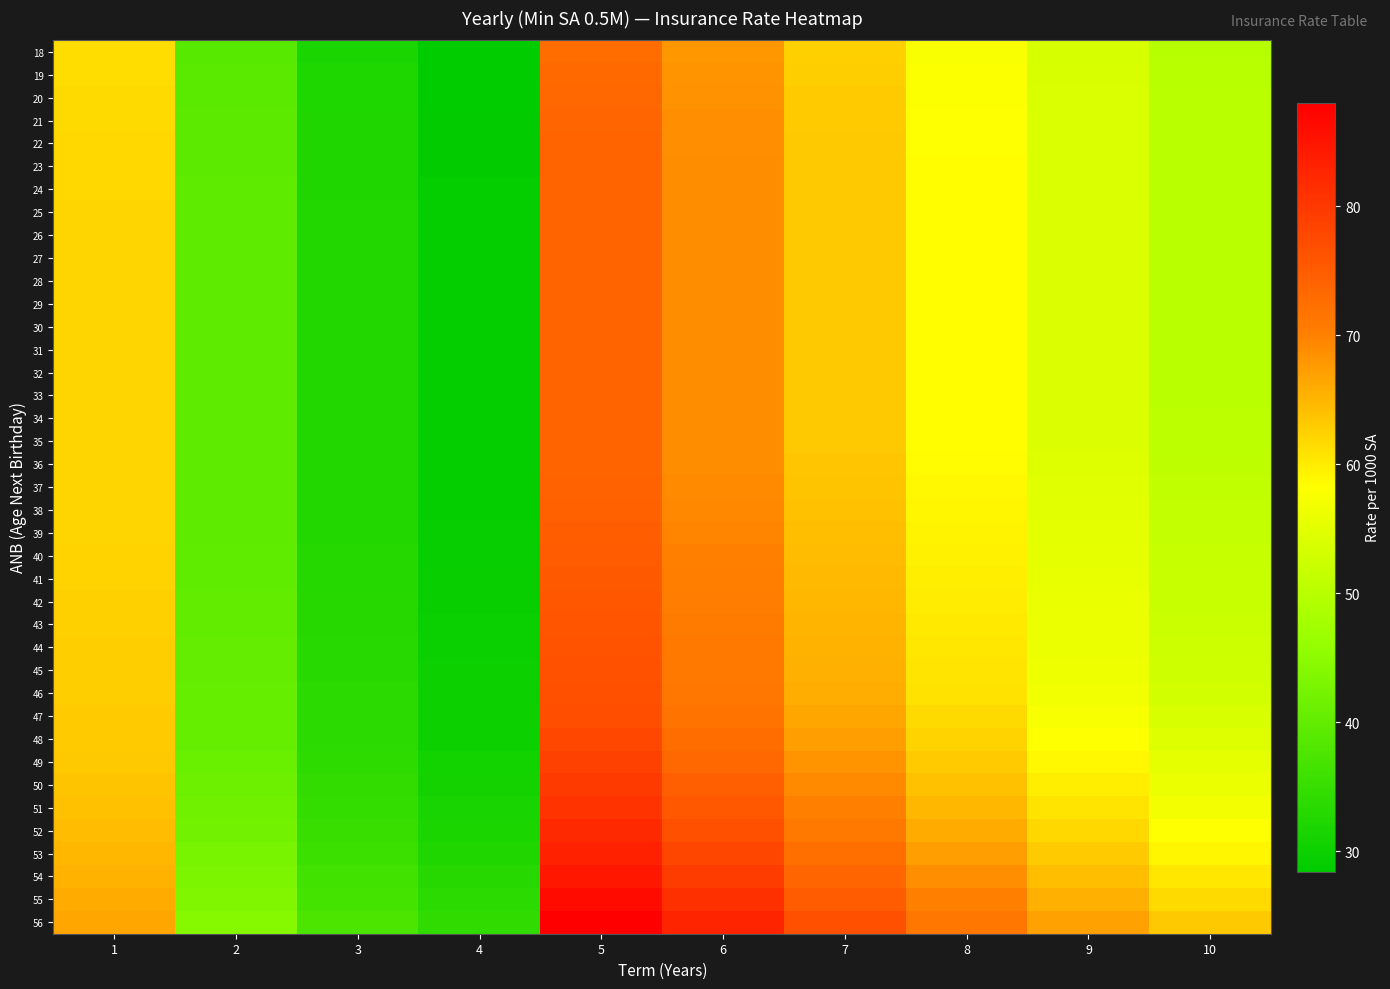

Reading left to right, extract all data points from this chart.

18: 1=61.3	2=38.8	3=31.9	4=28.4	5=72.9	6=67.8	7=62.5	8=57.6	9=53.5	10=49.8
19: 1=61.5	2=39.0	3=32.0	4=28.6	5=73.2	6=68.1	7=62.7	8=57.8	9=53.7	10=50.0
20: 1=61.6	2=39.1	3=32.1	4=28.7	5=73.5	6=68.4	7=62.9	8=58.0	9=53.9	10=50.1
21: 1=61.7	2=39.2	3=32.2	4=28.8	5=73.7	6=68.5	7=63.1	8=58.1	9=54.0	10=50.2
22: 1=61.8	2=39.3	3=32.3	4=28.8	5=73.9	6=68.7	7=63.2	8=58.2	9=54.0	10=50.3
23: 1=61.9	2=39.4	3=32.4	4=28.9	5=74.0	6=68.8	7=63.3	8=58.3	9=54.0	10=50.3
24: 1=62.0	2=39.4	3=32.4	4=28.9	5=74.0	6=68.8	7=63.3	8=58.3	9=54.0	10=50.3
25: 1=62.0	2=39.4	3=32.4	4=28.9	5=74.0	6=68.8	7=63.3	8=58.3	9=54.1	10=50.3
26: 1=62.0	2=39.4	3=32.4	4=28.9	5=74.0	6=68.8	7=63.3	8=58.3	9=54.1	10=50.3
27: 1=62.0	2=39.4	3=32.4	4=28.9	5=74.0	6=68.8	7=63.3	8=58.3	9=54.1	10=50.3
28: 1=62.0	2=39.4	3=32.4	4=28.9	5=74.0	6=68.8	7=63.3	8=58.3	9=54.1	10=50.3
29: 1=62.0	2=39.4	3=32.4	4=28.9	5=74.0	6=68.8	7=63.3	8=58.3	9=54.1	10=50.3
30: 1=62.0	2=39.4	3=32.4	4=28.9	5=74.0	6=68.8	7=63.3	8=58.3	9=54.1	10=50.3
31: 1=62.0	2=39.4	3=32.4	4=28.9	5=74.0	6=68.8	7=63.3	8=58.3	9=54.1	10=50.3
32: 1=62.0	2=39.4	3=32.4	4=28.9	5=74.0	6=68.8	7=63.3	8=58.3	9=54.1	10=50.3
33: 1=62.0	2=39.4	3=32.4	4=28.9	5=74.0	6=68.8	7=63.3	8=58.3	9=54.1	10=50.3
34: 1=62.0	2=39.4	3=32.4	4=28.9	5=74.0	6=68.8	7=63.3	8=58.3	9=54.1	10=50.4
35: 1=62.0	2=39.4	3=32.4	4=28.9	5=74.0	6=68.8	7=63.3	8=58.4	9=54.2	10=50.6
36: 1=62.0	2=39.4	3=32.4	4=28.9	5=74.0	6=68.9	7=63.5	8=58.6	9=54.4	10=50.7
37: 1=62.0	2=39.4	3=32.4	4=29.0	5=74.3	6=69.1	7=63.7	8=58.8	9=54.6	10=50.9
38: 1=62.0	2=39.5	3=32.5	4=29.1	5=74.5	6=69.4	7=64.0	8=59.0	9=54.9	10=51.1
39: 1=62.1	2=39.6	3=32.6	4=29.2	5=74.8	6=69.7	7=64.2	8=59.2	9=55.1	10=51.3
40: 1=62.2	2=39.7	3=32.7	4=29.3	5=75.1	6=69.9	7=64.5	8=59.5	9=55.3	10=51.5
41: 1=62.3	2=39.8	3=32.9	4=29.4	5=75.4	6=70.2	7=64.7	8=59.7	9=55.5	10=51.8
42: 1=62.5	2=39.9	3=33.0	4=29.5	5=75.7	6=70.5	7=65.0	8=60.0	9=55.7	10=52.0
43: 1=62.6	2=40.0	3=33.1	4=29.6	5=76.0	6=70.8	7=65.2	8=60.2	9=55.9	10=52.1
44: 1=62.7	2=40.1	3=33.2	4=29.7	5=76.3	6=71.0	7=65.4	8=60.4	9=56.1	10=52.3
45: 1=62.8	2=40.2	3=33.3	4=29.8	5=76.5	6=71.2	7=65.7	8=60.6	9=56.3	10=52.5
46: 1=62.9	2=40.3	3=33.4	4=29.9	5=76.7	6=71.4	7=65.8	8=60.9	9=56.8	10=53.1
47: 1=63.0	2=40.4	3=33.5	4=30.0	5=77.1	6=71.9	7=66.5	8=61.6	9=57.4	10=53.8
48: 1=63.1	2=40.5	3=33.6	4=30.3	5=77.9	6=72.7	7=67.2	8=62.3	9=58.1	10=54.5
49: 1=63.3	2=40.8	3=34.0	4=30.6	5=78.8	6=73.6	7=68.1	8=63.1	9=58.9	10=55.2
50: 1=63.6	2=41.2	3=34.3	4=31.0	5=79.7	6=74.6	7=69.0	8=64.0	9=59.8	10=56.1
51: 1=64.0	2=41.5	3=34.7	4=31.4	5=80.8	6=75.7	7=70.0	8=65.0	9=60.8	10=57.0
52: 1=64.4	2=42.0	3=35.1	4=31.9	5=82.0	6=76.8	7=71.1	8=66.1	9=61.8	10=58.1
53: 1=64.9	2=42.4	3=35.6	4=32.4	5=83.3	6=78.1	7=72.4	8=67.2	9=63.0	10=59.2
54: 1=65.4	2=43.0	3=36.2	4=32.9	5=84.8	6=79.6	7=73.7	8=68.5	9=64.2	10=60.4
55: 1=66.0	2=43.5	3=36.8	4=33.6	5=86.3	6=81.1	7=75.2	8=70.0	9=65.6	10=61.7
56: 1=66.6	2=44.2	3=37.4	4=34.2	5=88.1	6=82.8	7=76.8	8=71.5	9=67.1	10=63.2